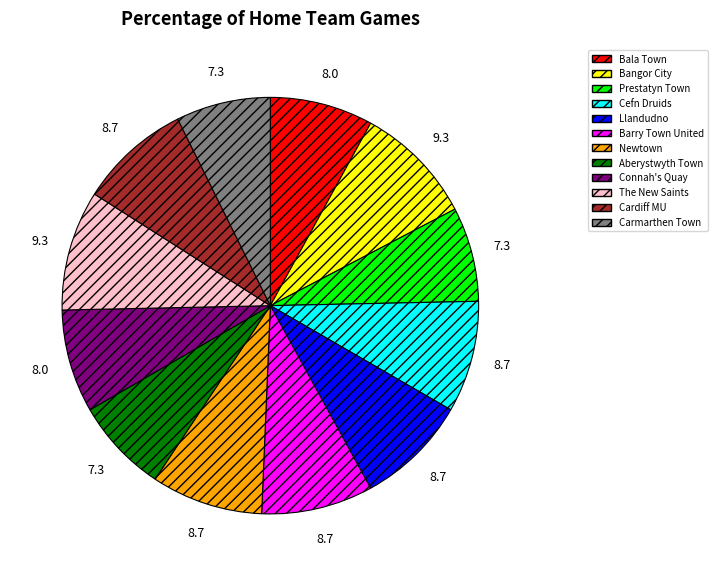

The Barry Town United slice represents 9% of the pie. True or false?

True